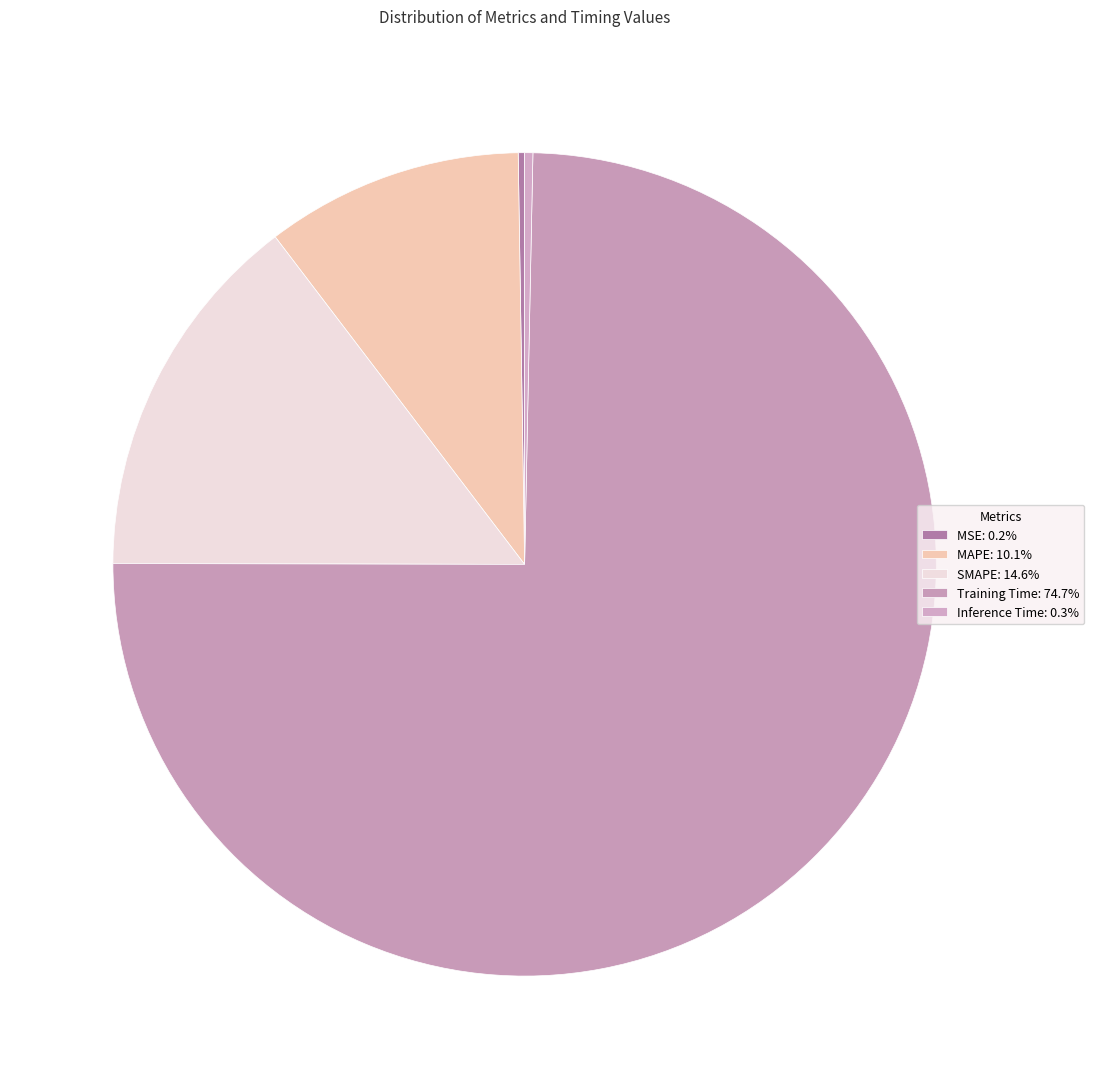

What portion of the pie excludes SMAPE?

85.4%